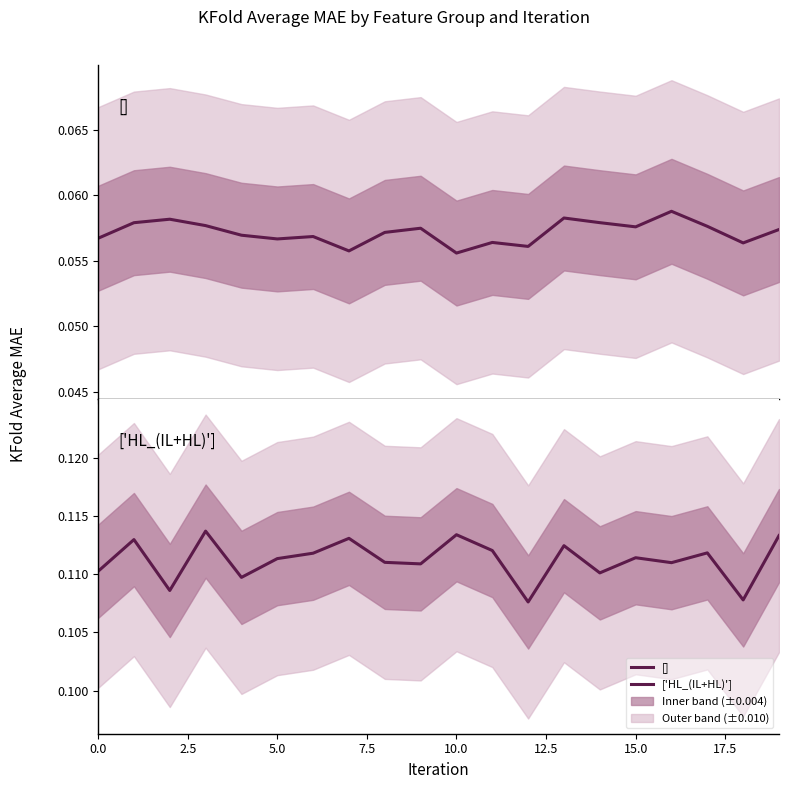

What are all the series names shown in the legend?

[], ['HL_(IL+HL)']